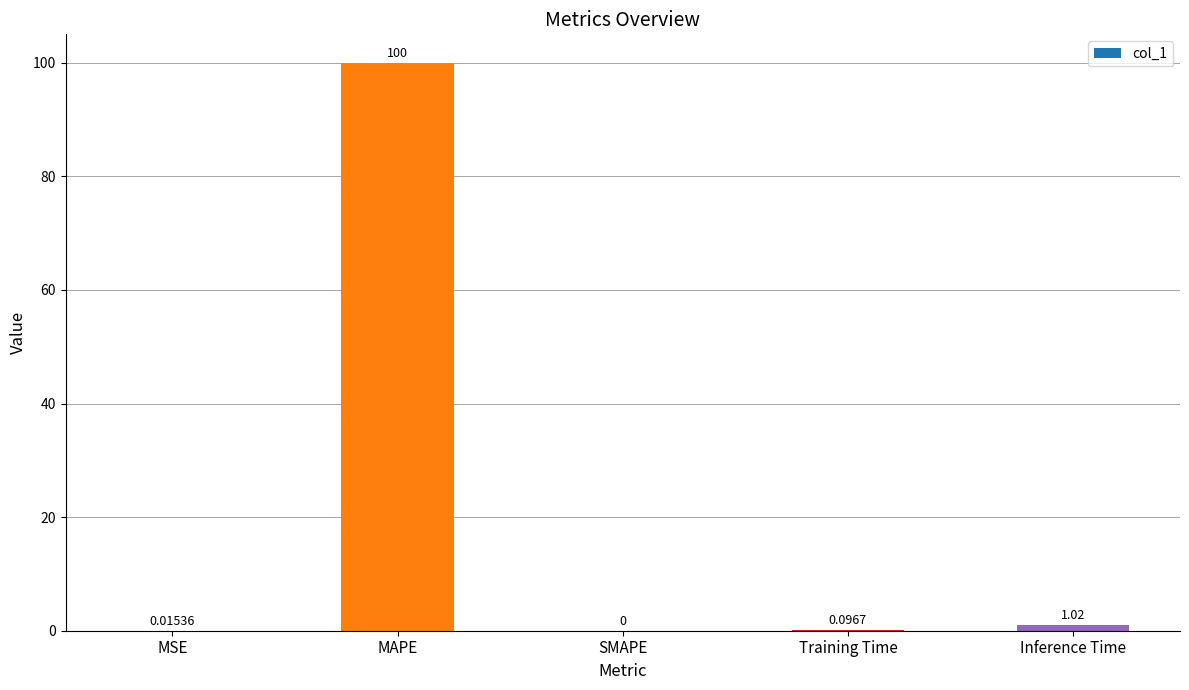

Between Training Time and MSE, which is larger?

Training Time